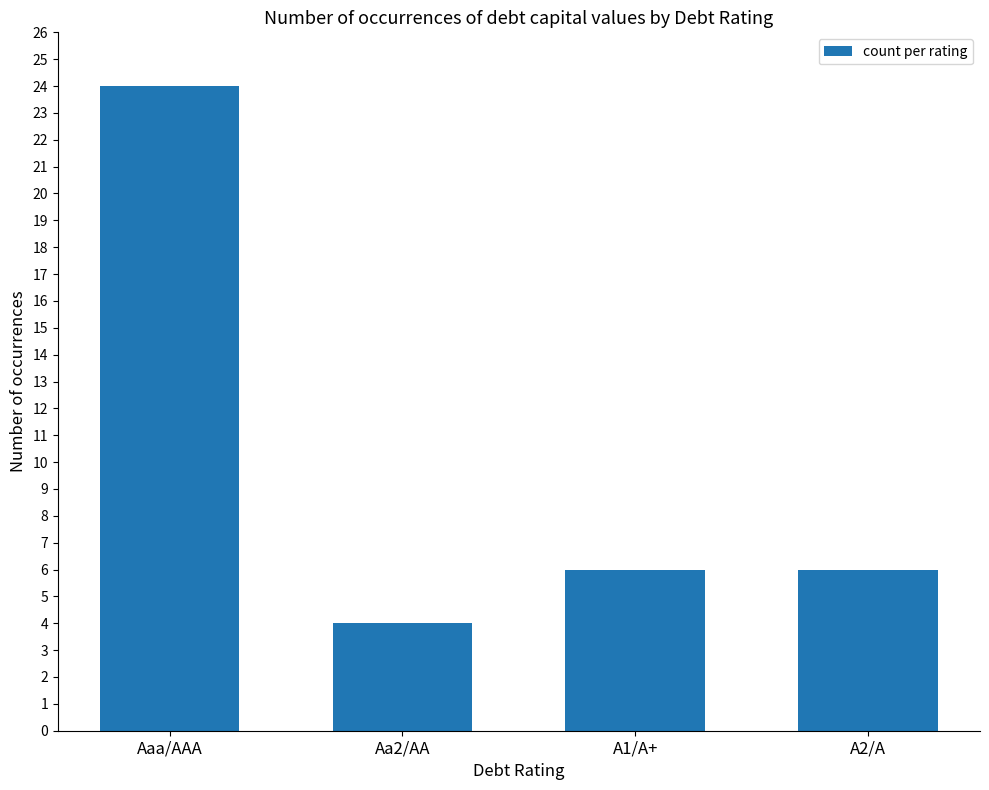

What is the minimum value shown in the chart?

4